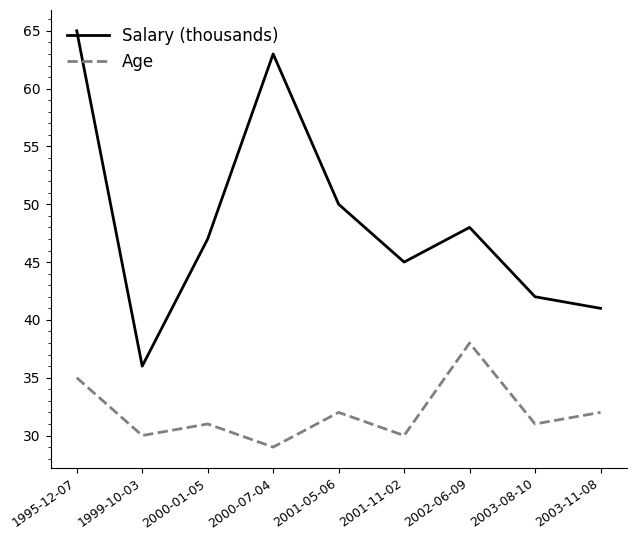

Rank the series by their average value, from lowest to highest.

Age, Salary (thousands)